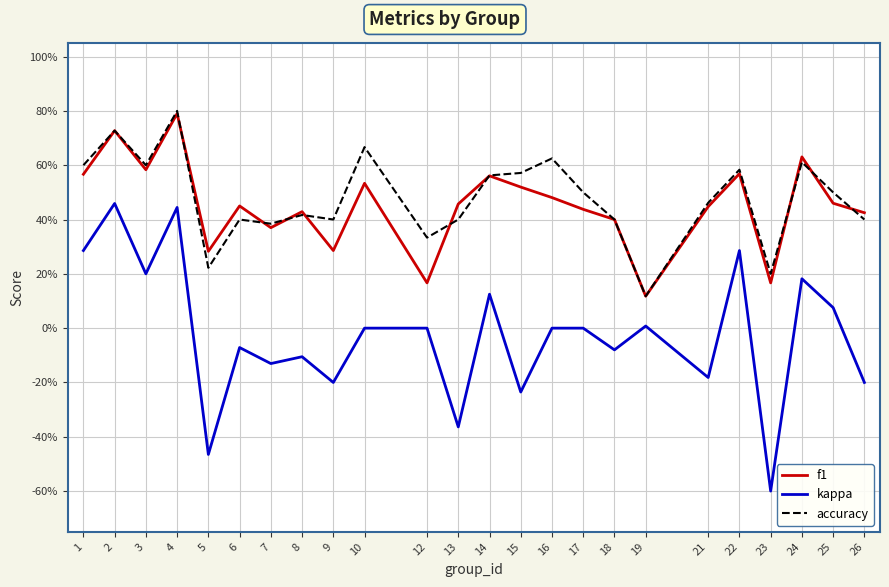

Does the chart display data point markers on the line(s)?

No